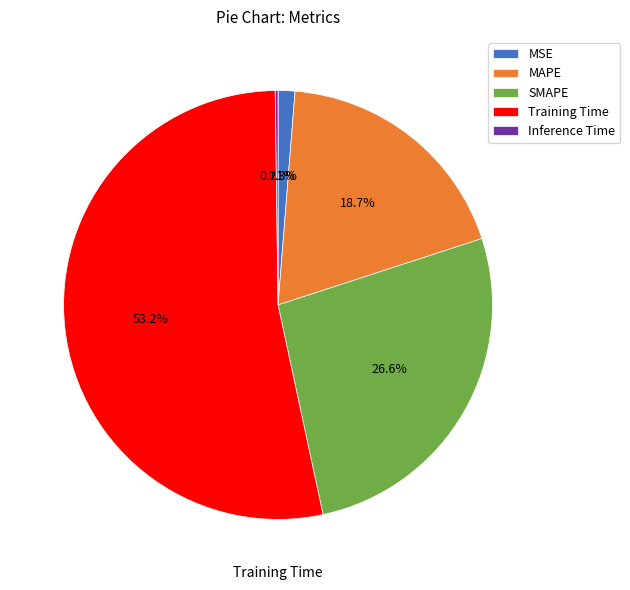

Which category accounts for the majority?

Training Time